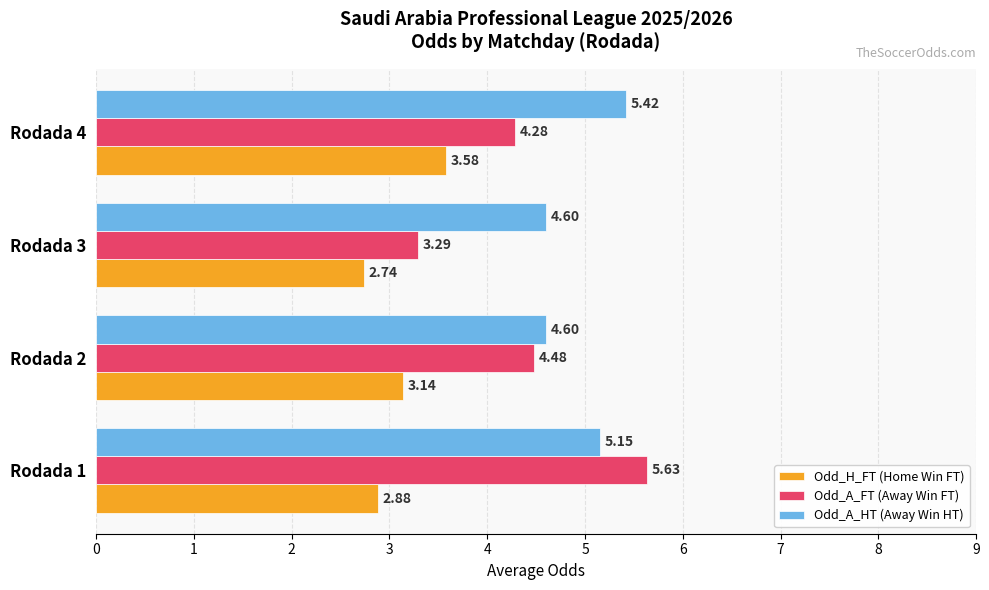

What is the sum of all Odd_A_HT (Away Win HT) values?

19.8